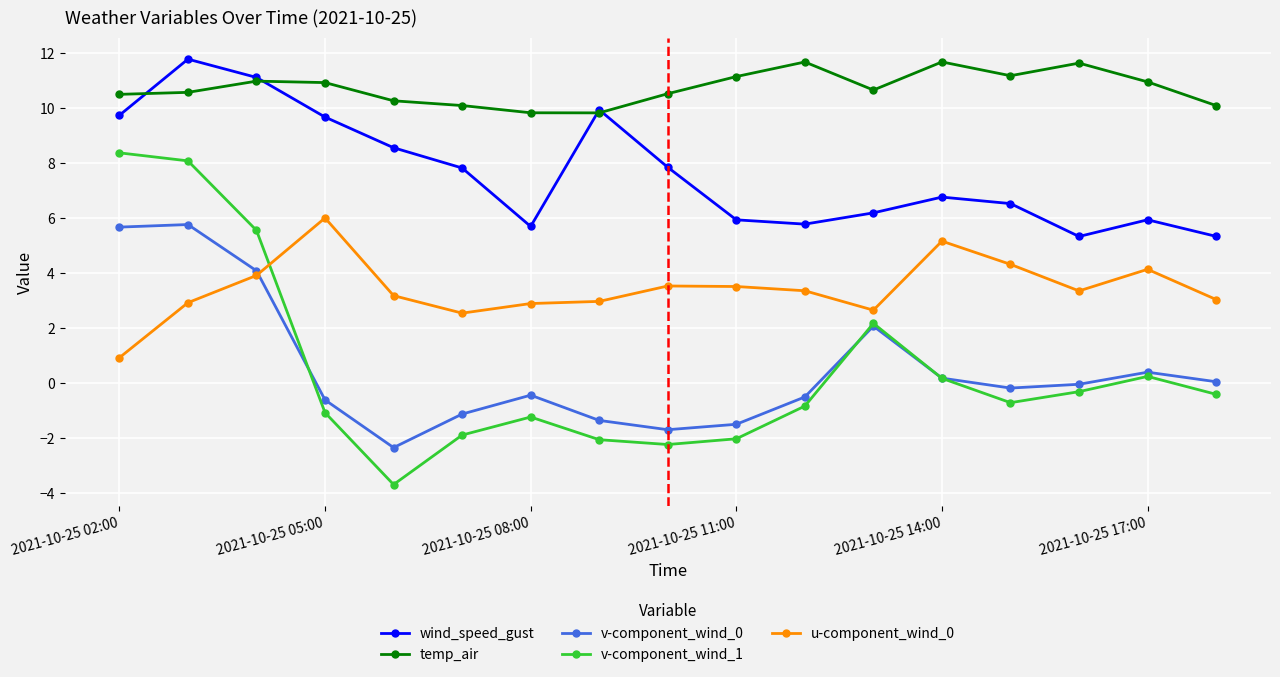

How many categories are shown in the chart?

17